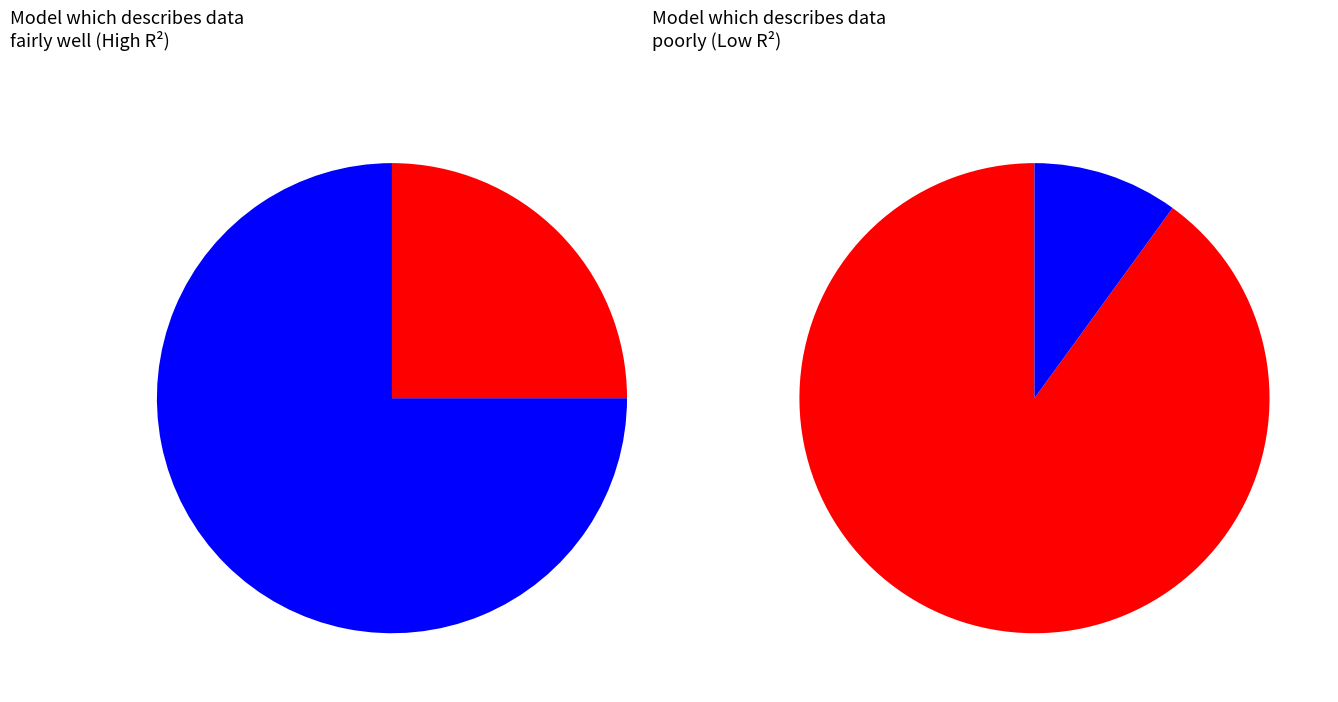

Combined, do 2 and 1 account for over 50%?

No